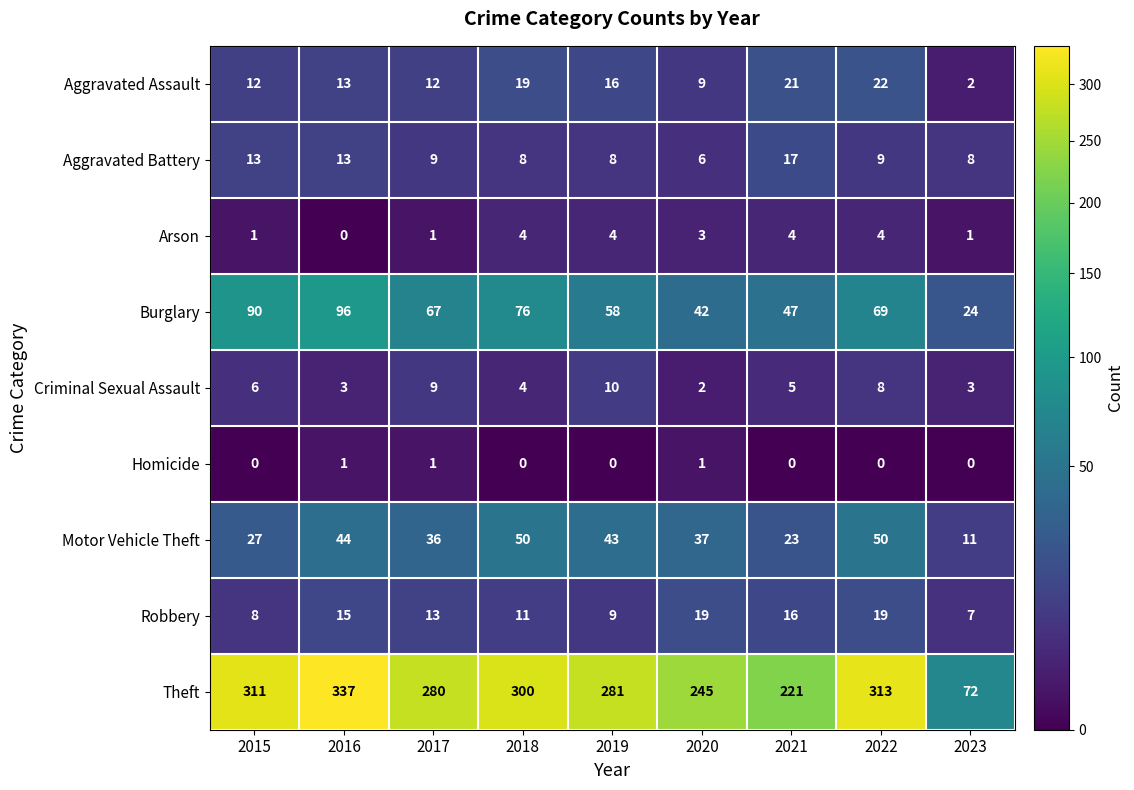

What is the maximum value shown in the chart?

337